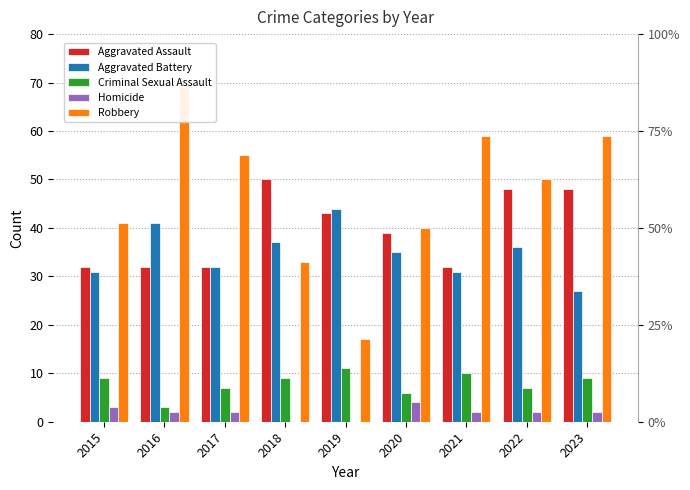

What is the minimum value for Robbery?

17